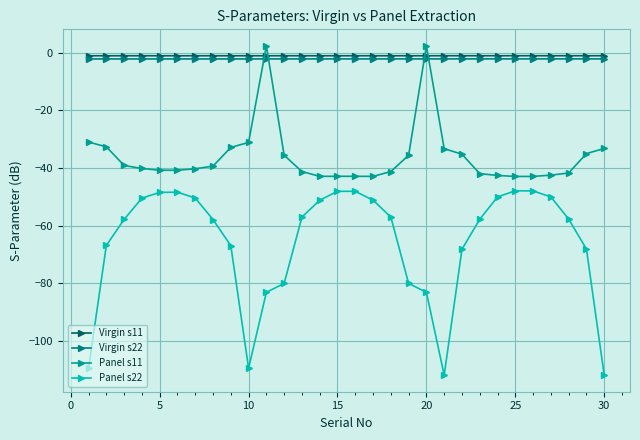

True or false: Virgin s22 and Virgin s11 intersect in this chart.

False